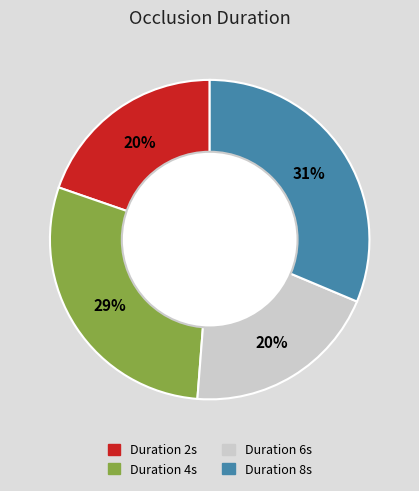

To the nearest percent, what is the average slice percentage?

25%